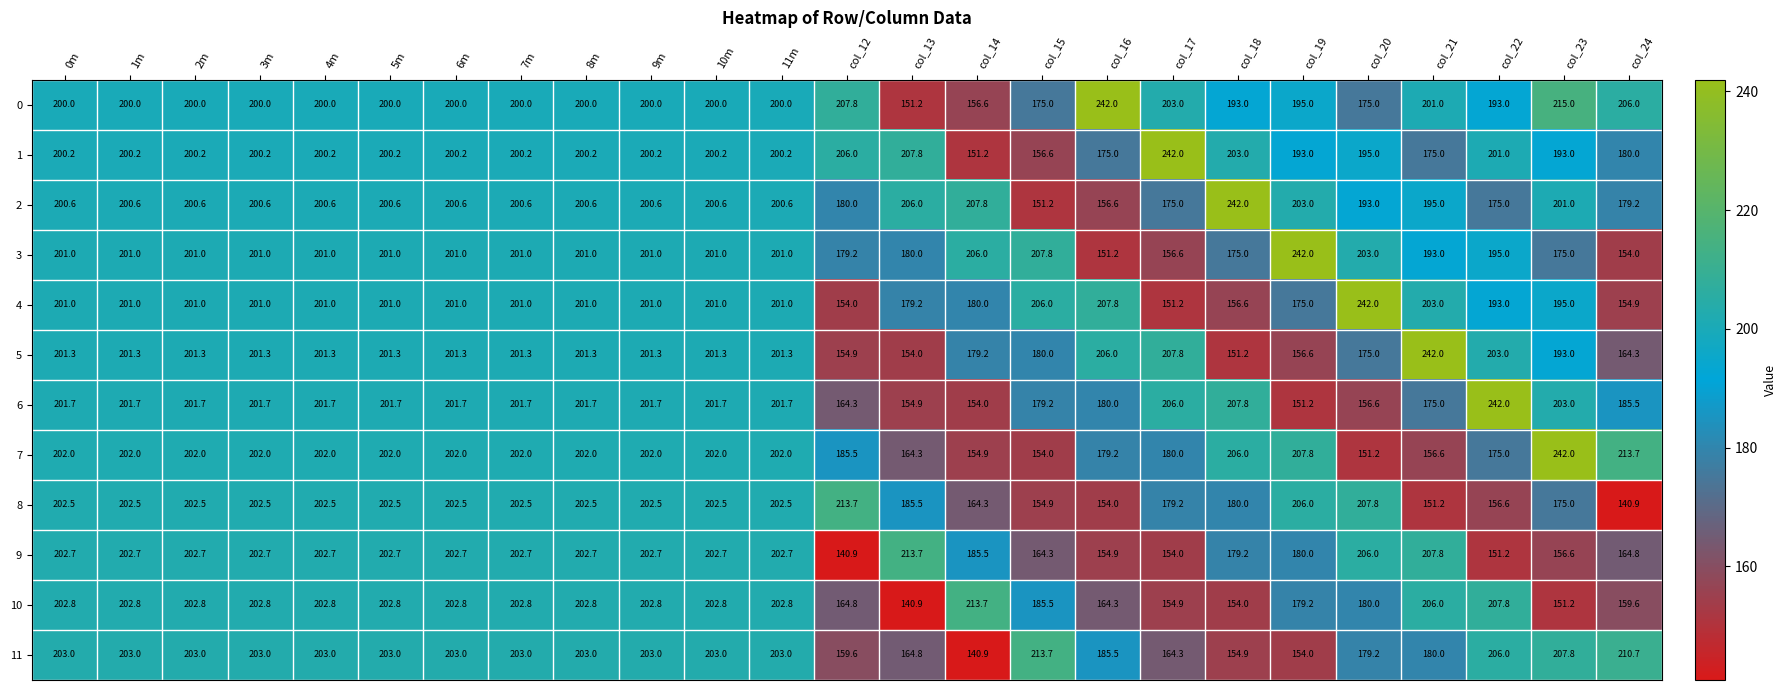

What is the difference between the second highest and minimum values in the 9 series?

66.9